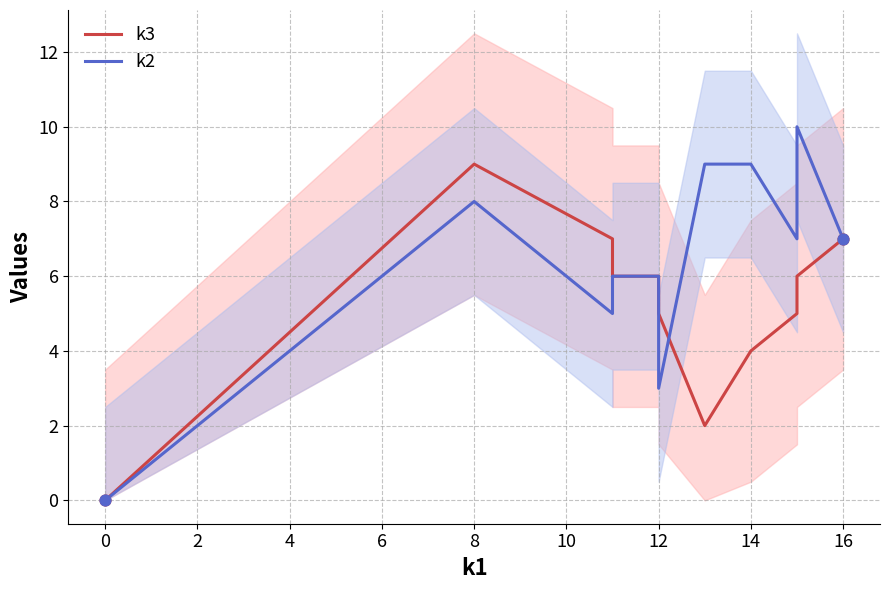

At how many categories does at least one series exceed 3?

10